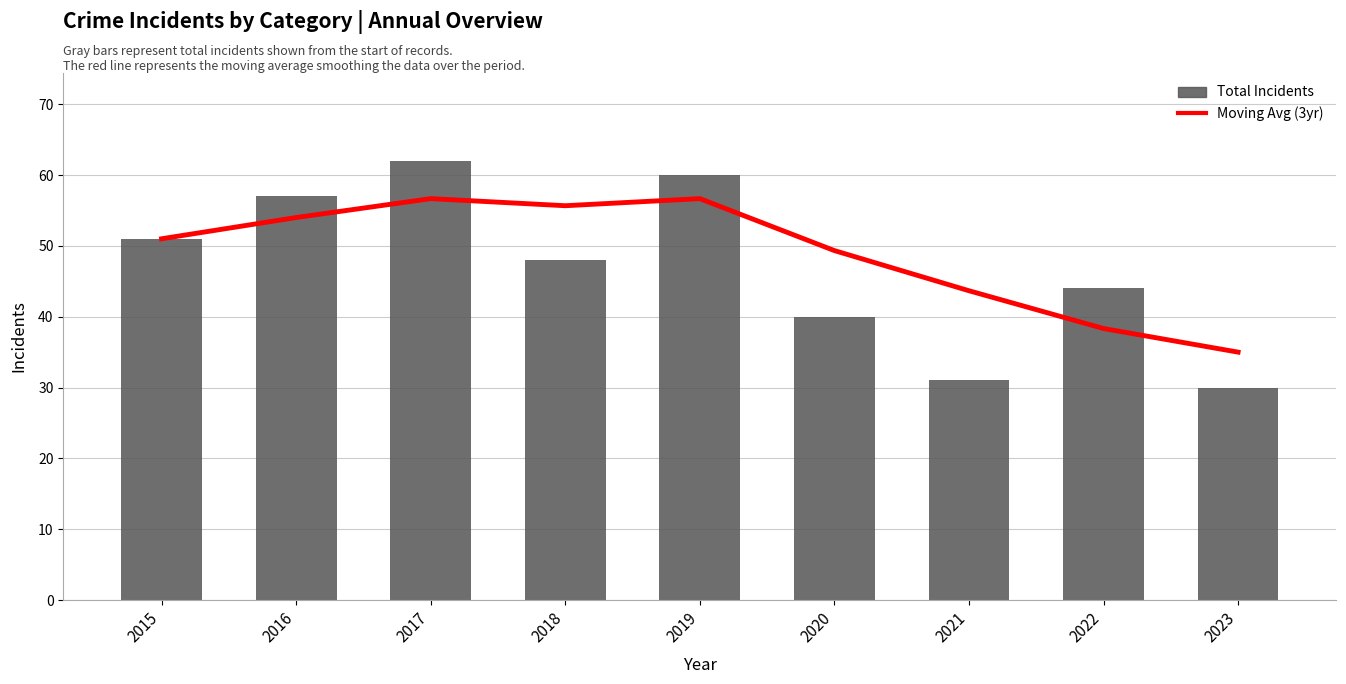

Rank the series at 2017 from highest to lowest value.

Total, Moving Average (3yr)